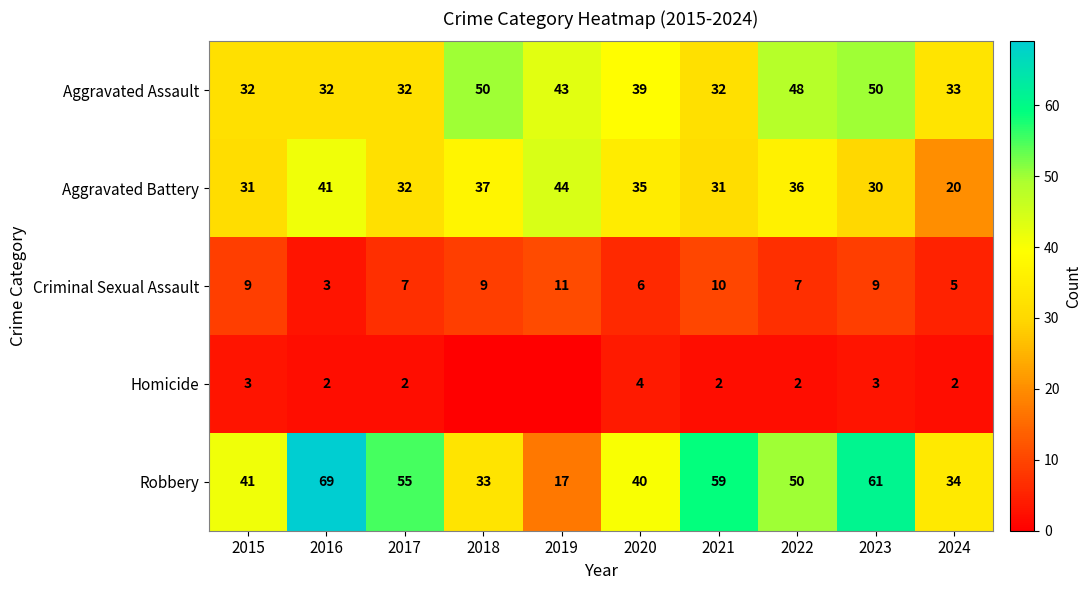

What is the total value across all series at 2021?

134